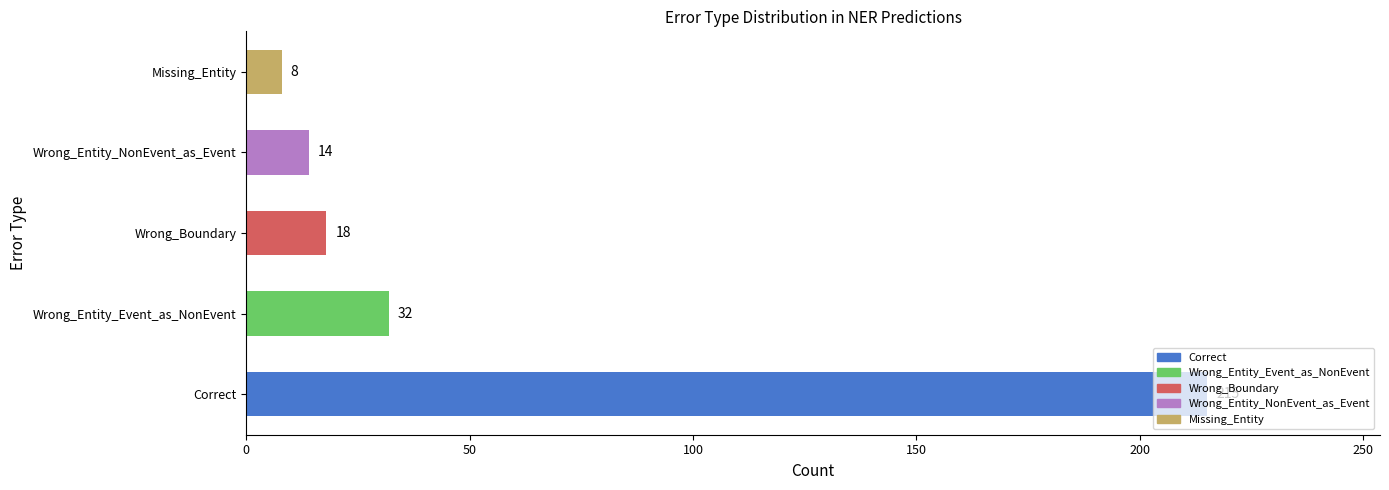

What is the sum of all values?

287